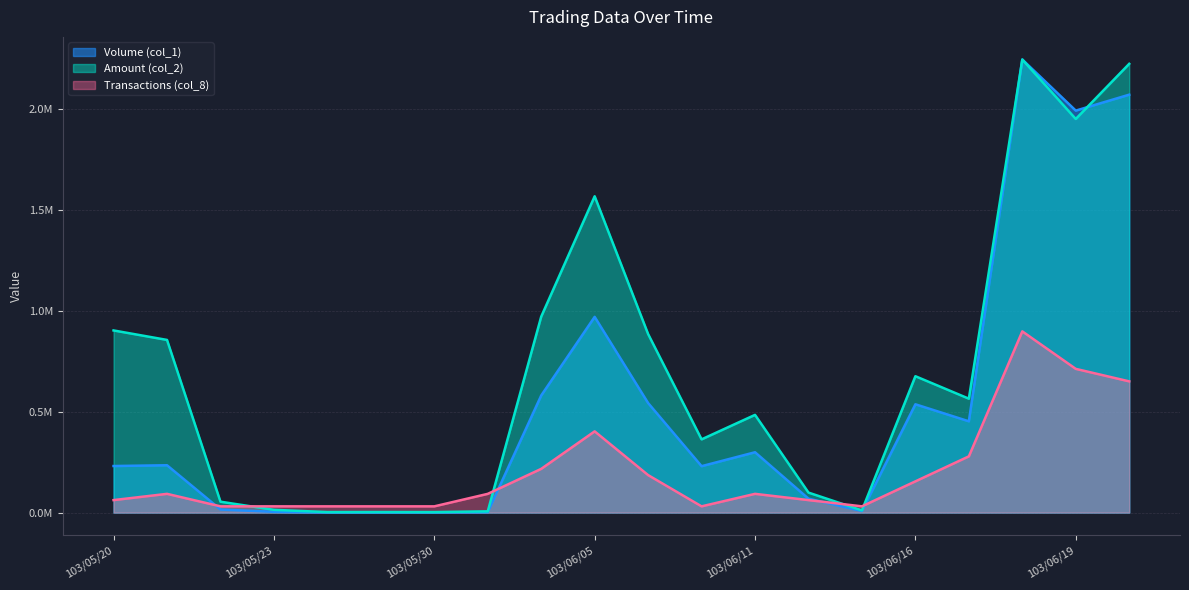

What is the difference between the maximum and second lowest values in the Amount (col_2) series?

2243130.0